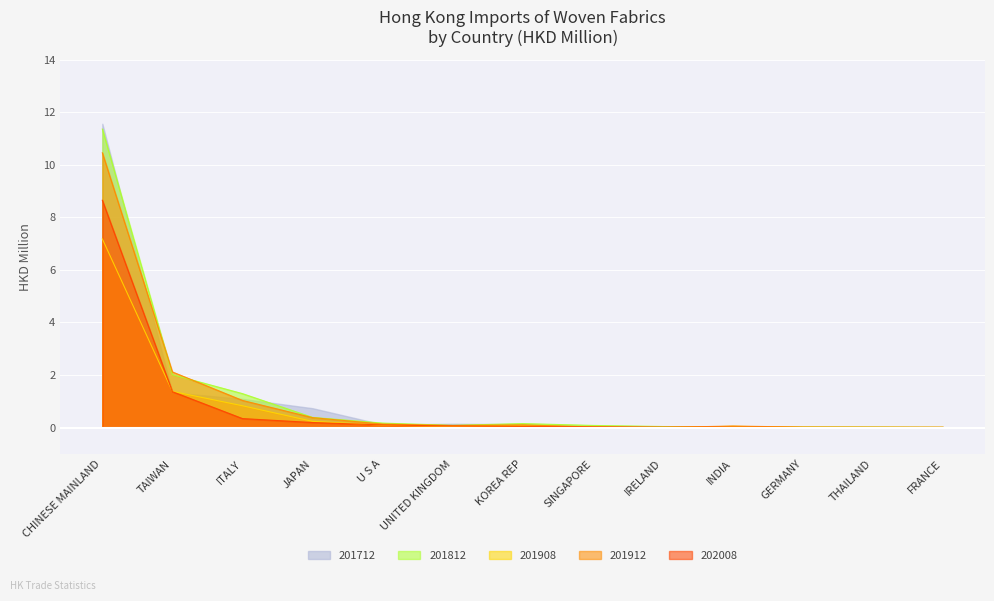

Which category has the lowest value across all series?

IRELAND